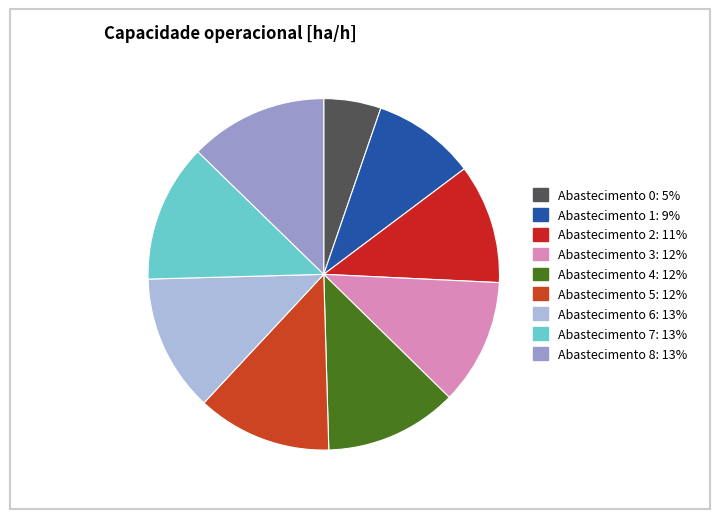

How many segments does this pie chart have?

9